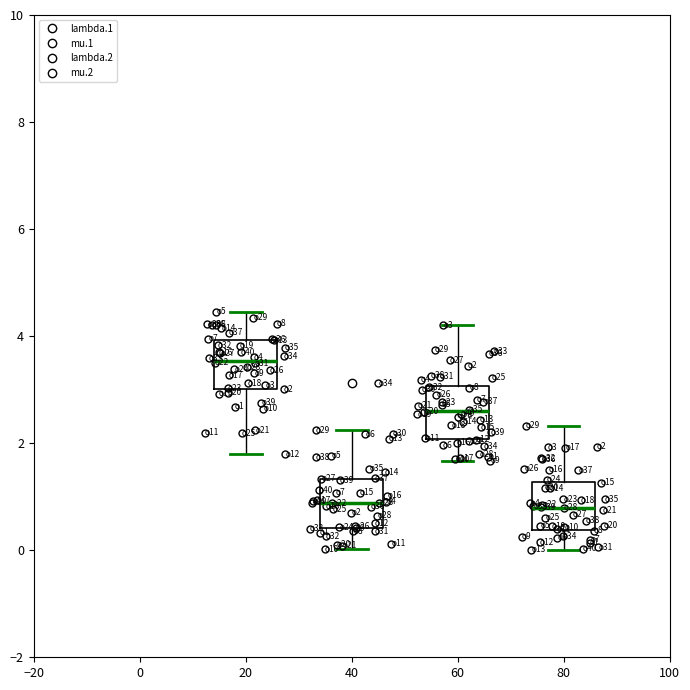

Where does the upper whisker of the box at x = 20 end on the y-axis? The values are not printed on the chart, so give them approximately, as read against the axis.

4.4